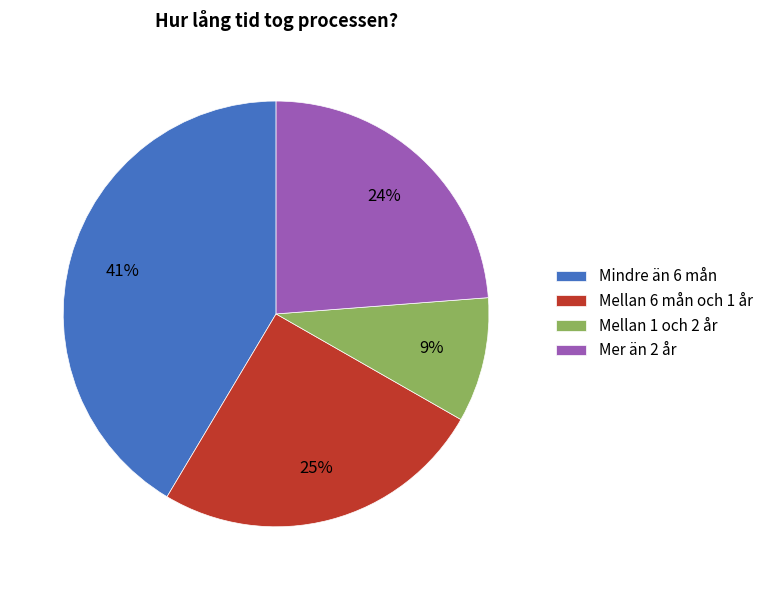

Between Mer än 2 år and Mindre än 6 mån, which is larger?

Mindre än 6 mån